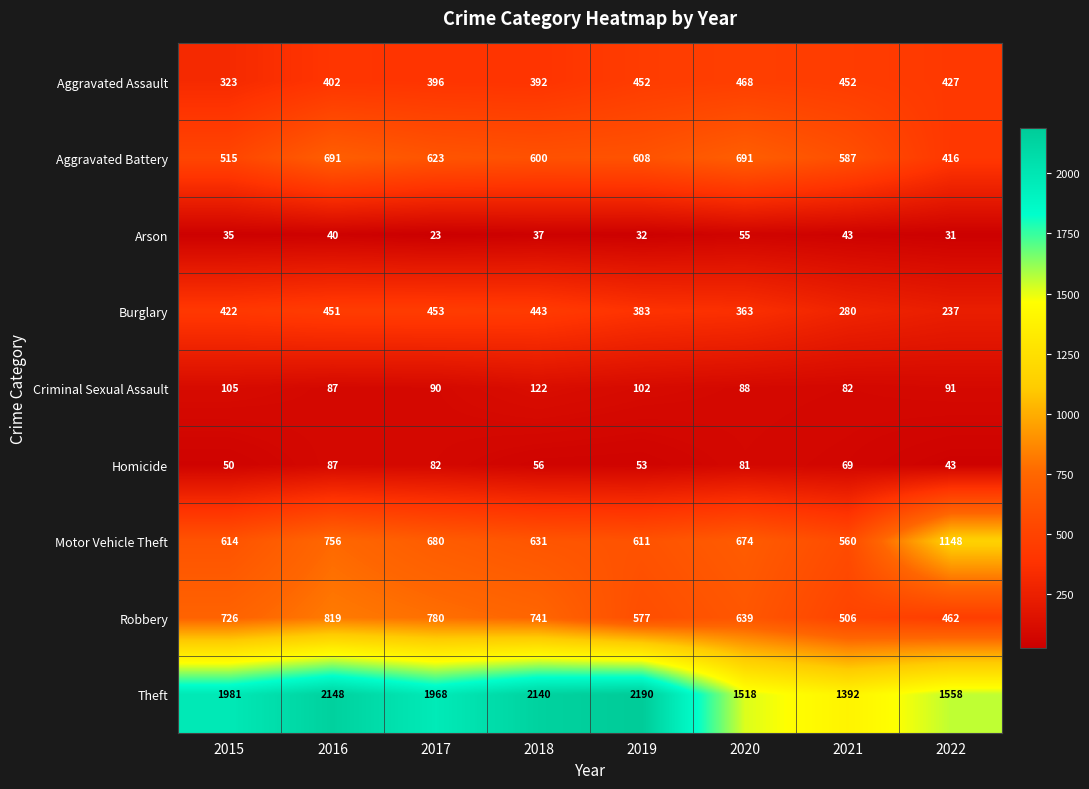

What is the sum of all Homicide values?

521